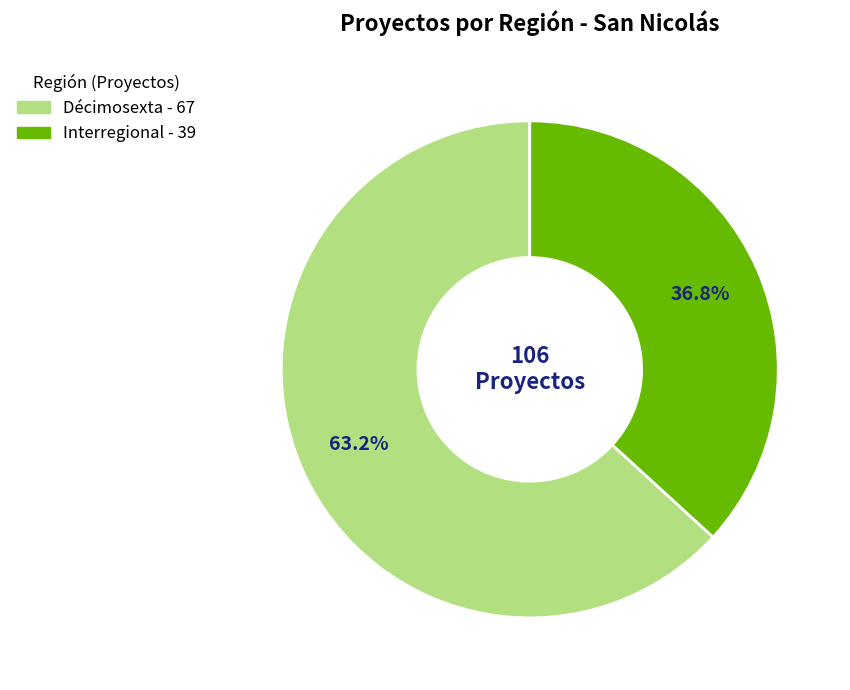

Which slice is the largest?

Décimosexta